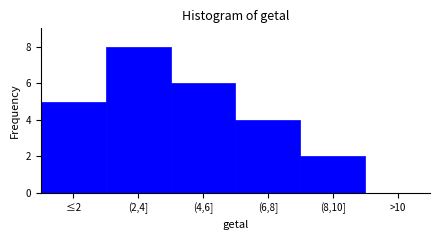

Reading right to left, transcribe all the data shown in this chart.

>10=0	(8,10]=2	(6,8]=4	(4,6]=6	(2,4]=8	≤2=5